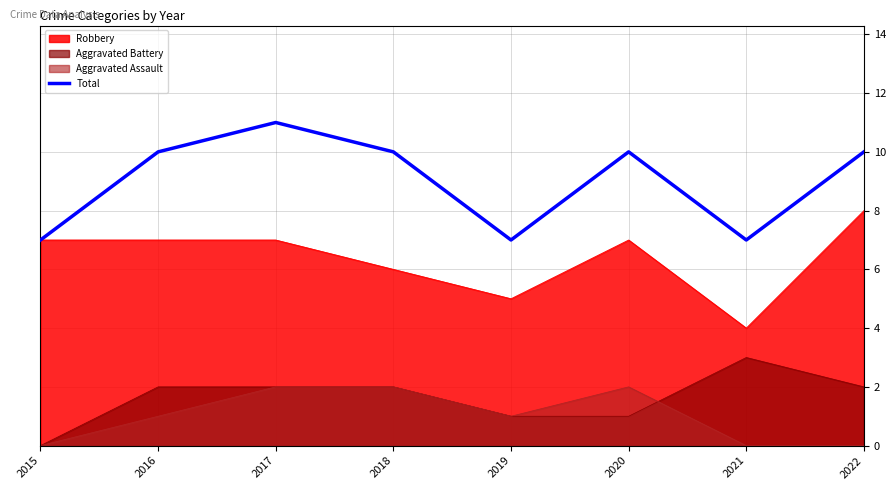

True or false: Total and Aggravated Battery cross at least once.

False